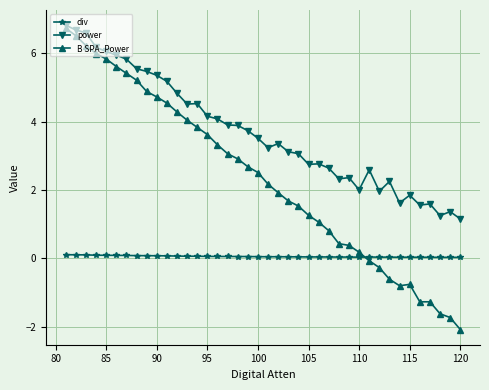

How many lines are shown in the chart?

3